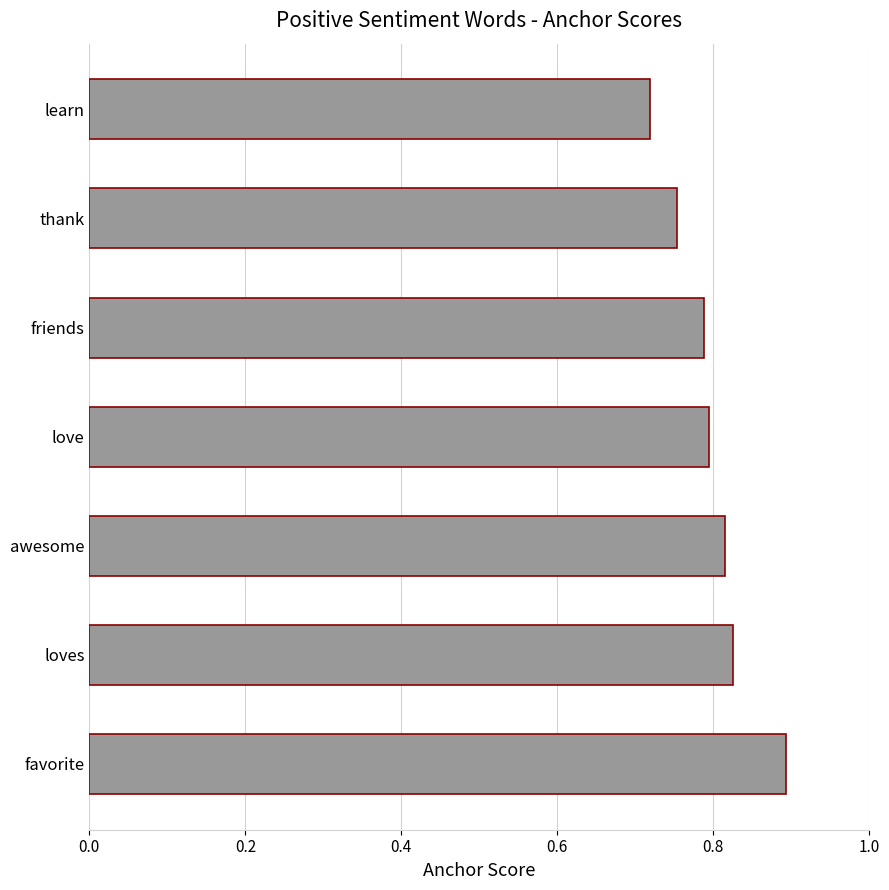

Which category has the highest value across all series?

favorite